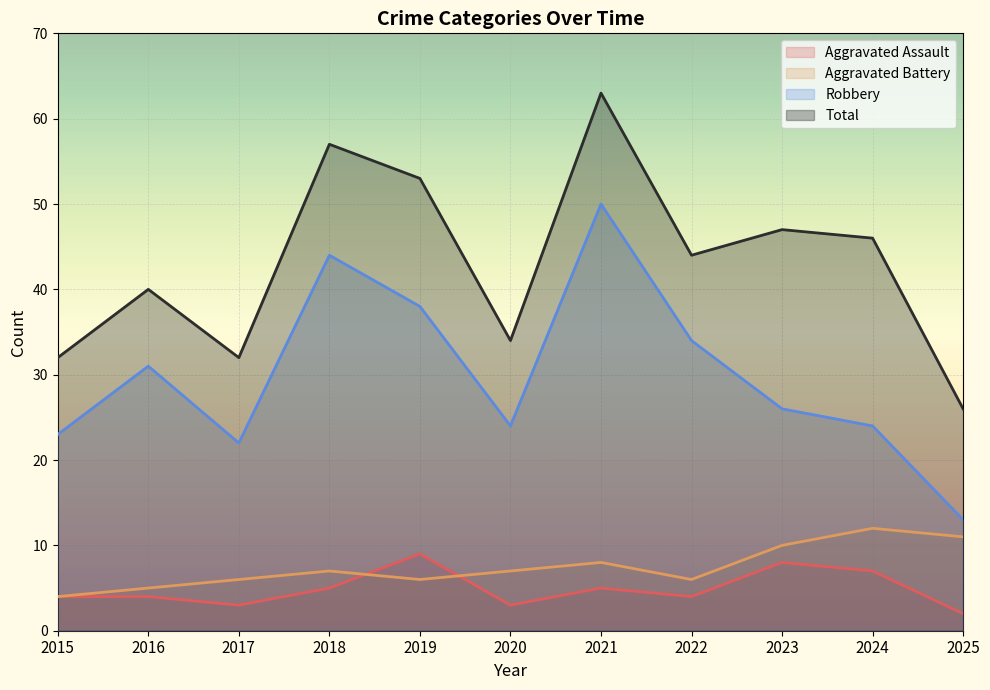

True or false: Total and Aggravated Battery cross at least once.

False